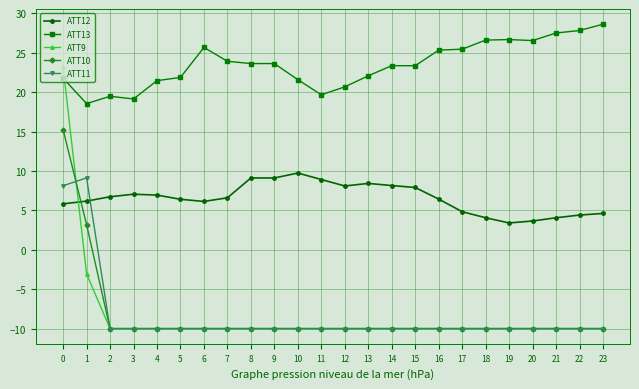

The value of ATT9 at 11 is -10.0. True or false?

True